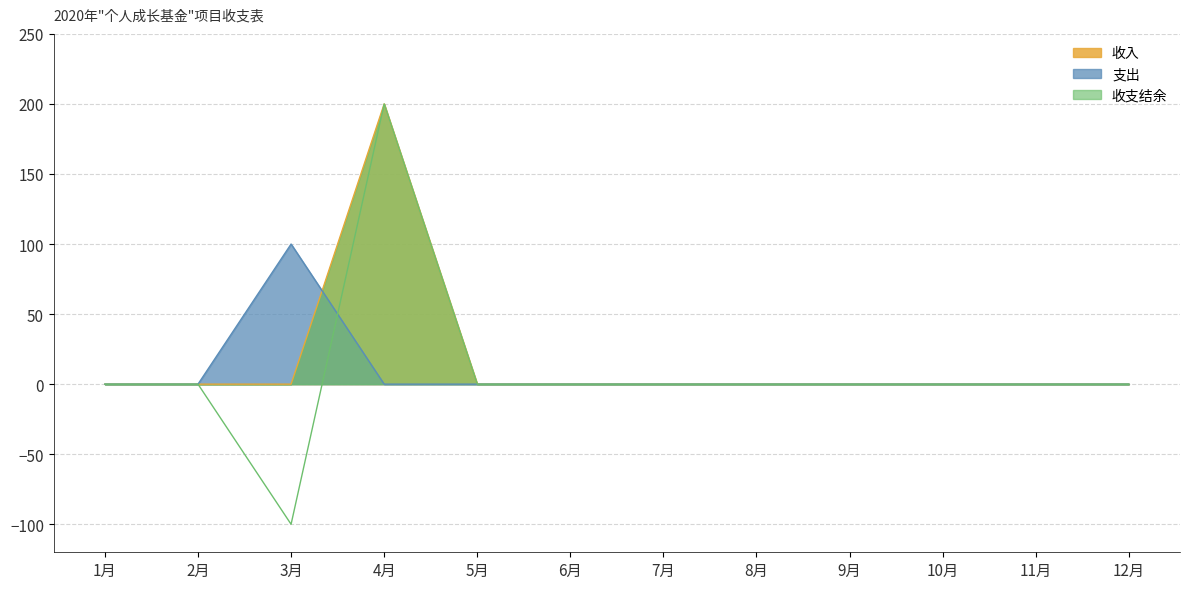

What is the maximum value for 收支结余?

200